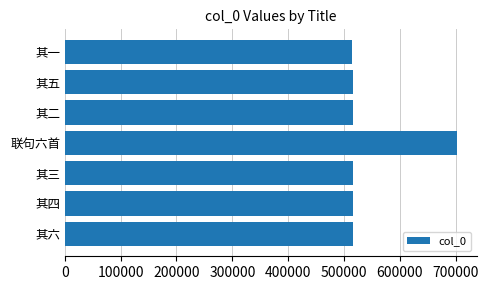

What is the smallest value displayed?

515322